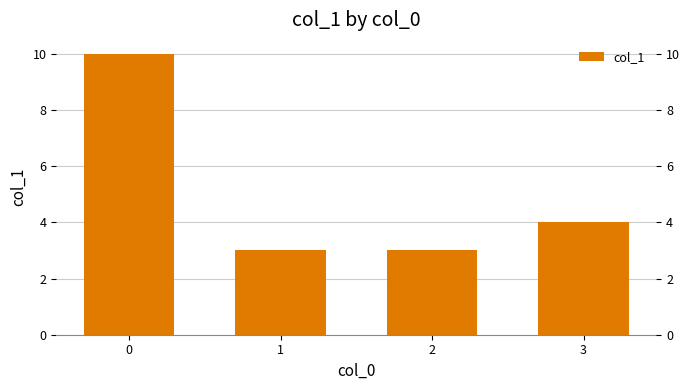

Rank the categories by value from lowest to highest.

1, 2, 3, 0